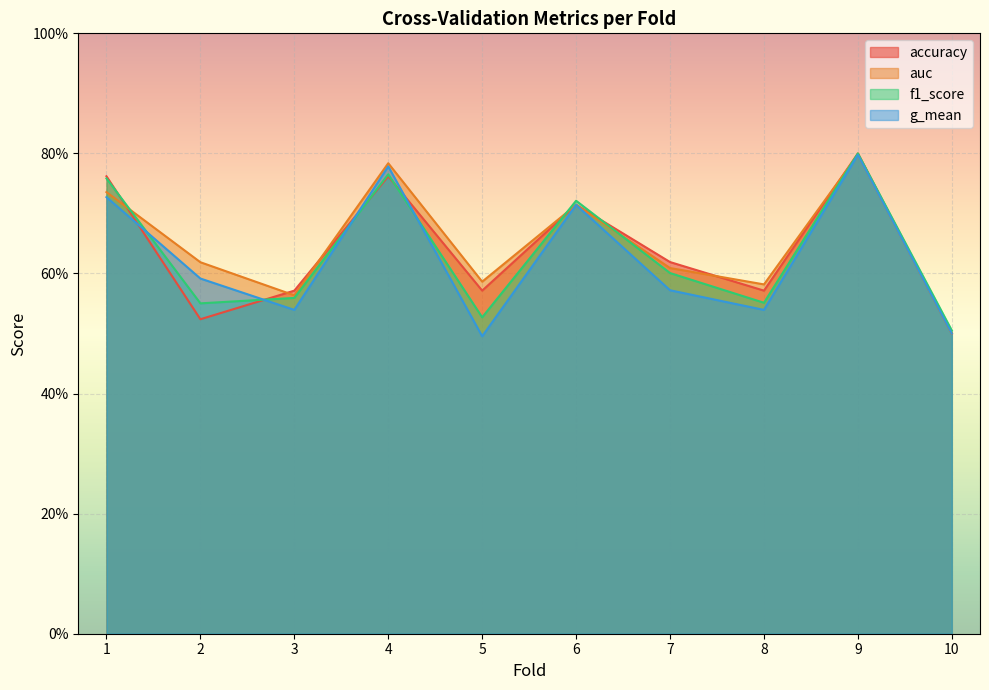

Which category has the lowest value across all series?

5